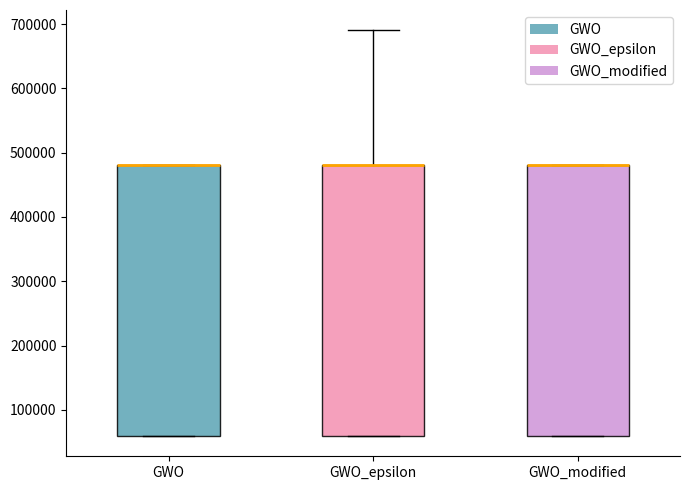

Reading left to right, transcribe this box plot: for each box, give where its median line is, the range the box spans, and where its two whiskers end, as read against the y-axis. The values are not printed on the chart, so give them approximately, as read against the axis.

GWO: median 480000 (drawn on the box's upper edge), box 60000 to 480000, whiskers 60000 to 480000
GWO_epsilon: median 480000 (drawn on the box's upper edge), box 60000 to 480000, whiskers 60000 to 690000
GWO_modified: median 480000 (drawn on the box's upper edge), box 60000 to 480000, whiskers 60000 to 480000